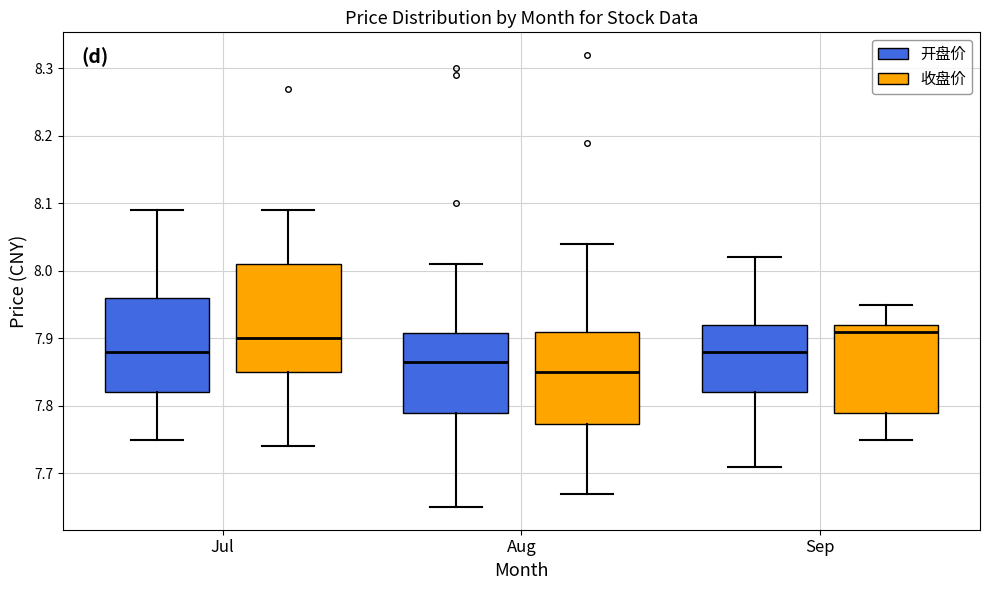

Reading left to right, transcribe this box plot: for each box, give where its median line is, the range the box spans, and where its two whiskers end, as read against the y-axis. The values are not printed on the chart, so give them approximately, as read against the axis.

Jul (开盘价): median 7.88, box 7.82 to 7.96, whiskers 7.75 to 8.09
Jul (收盘价): median 7.90, box 7.85 to 8.01, whiskers 7.74 to 8.09
Aug (开盘价): median 7.87, box 7.79 to 7.91, whiskers 7.65 to 8.01
Aug (收盘价): median 7.85, box 7.77 to 7.91, whiskers 7.67 to 8.04
Sep (开盘价): median 7.88, box 7.82 to 7.92, whiskers 7.71 to 8.02
Sep (收盘价): median 7.91, box 7.79 to 7.92, whiskers 7.75 to 7.95